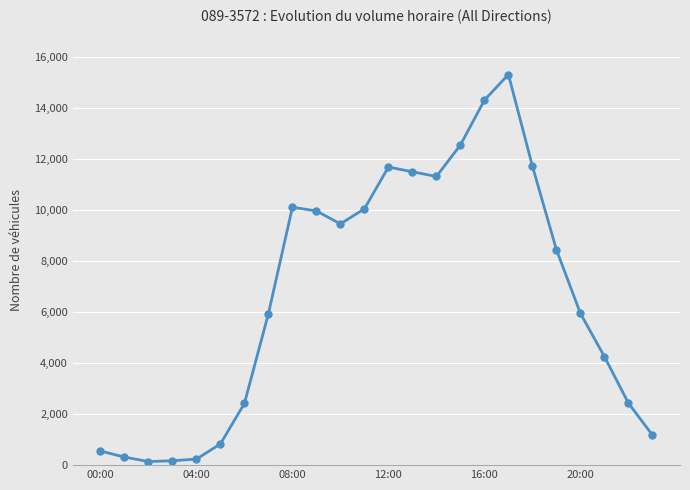

What is the difference between the second highest and second lowest values?

14134